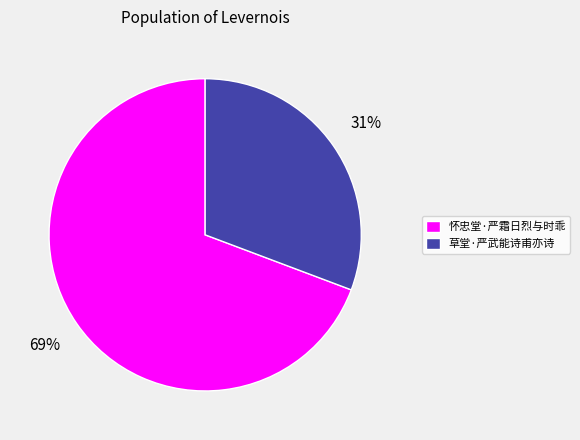

Do 草堂·严武能诗甫亦诗 and 怀忠堂·严霜日烈与时乖 together represent more than half of the pie?

Yes